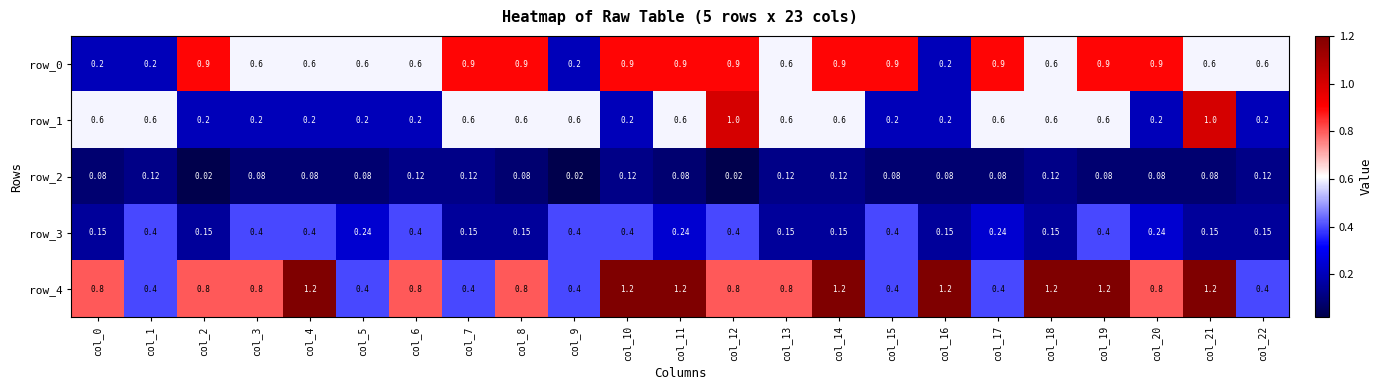

What is the difference between the second highest and minimum values in the row_1 series?

0.8